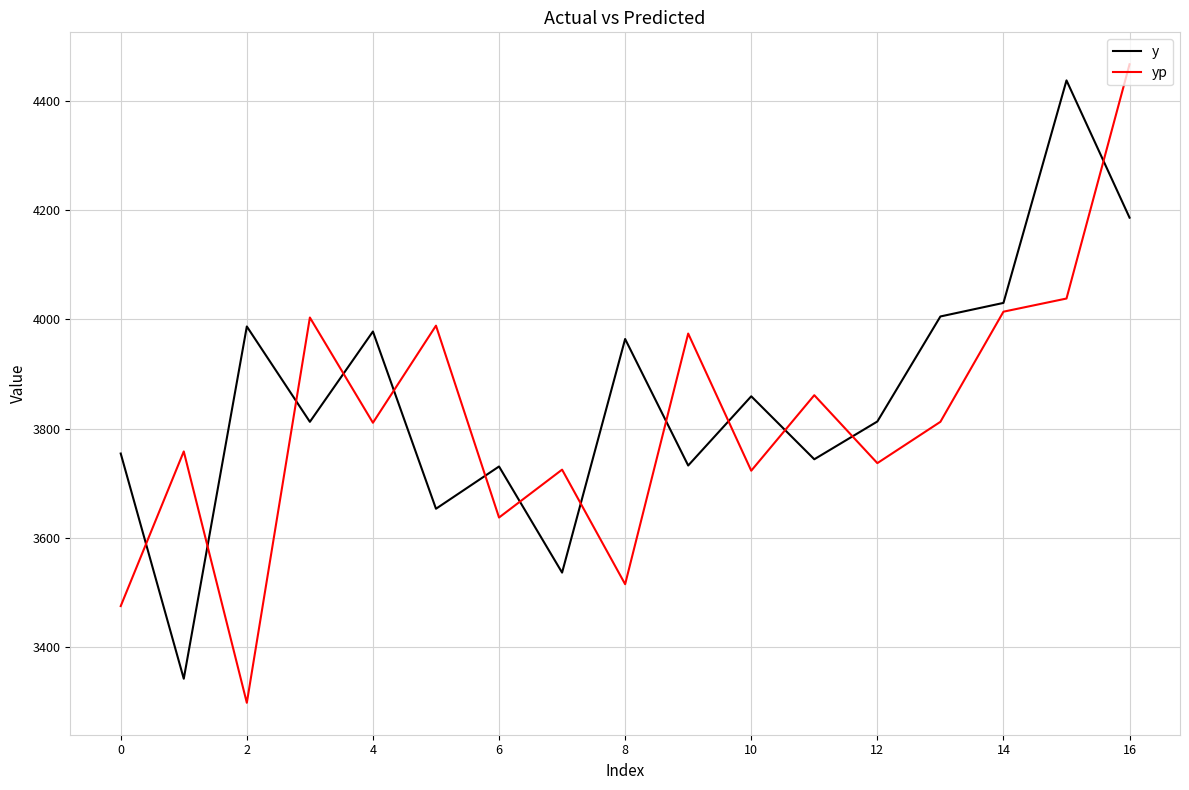

True or false: y and yp intersect in this chart.

True